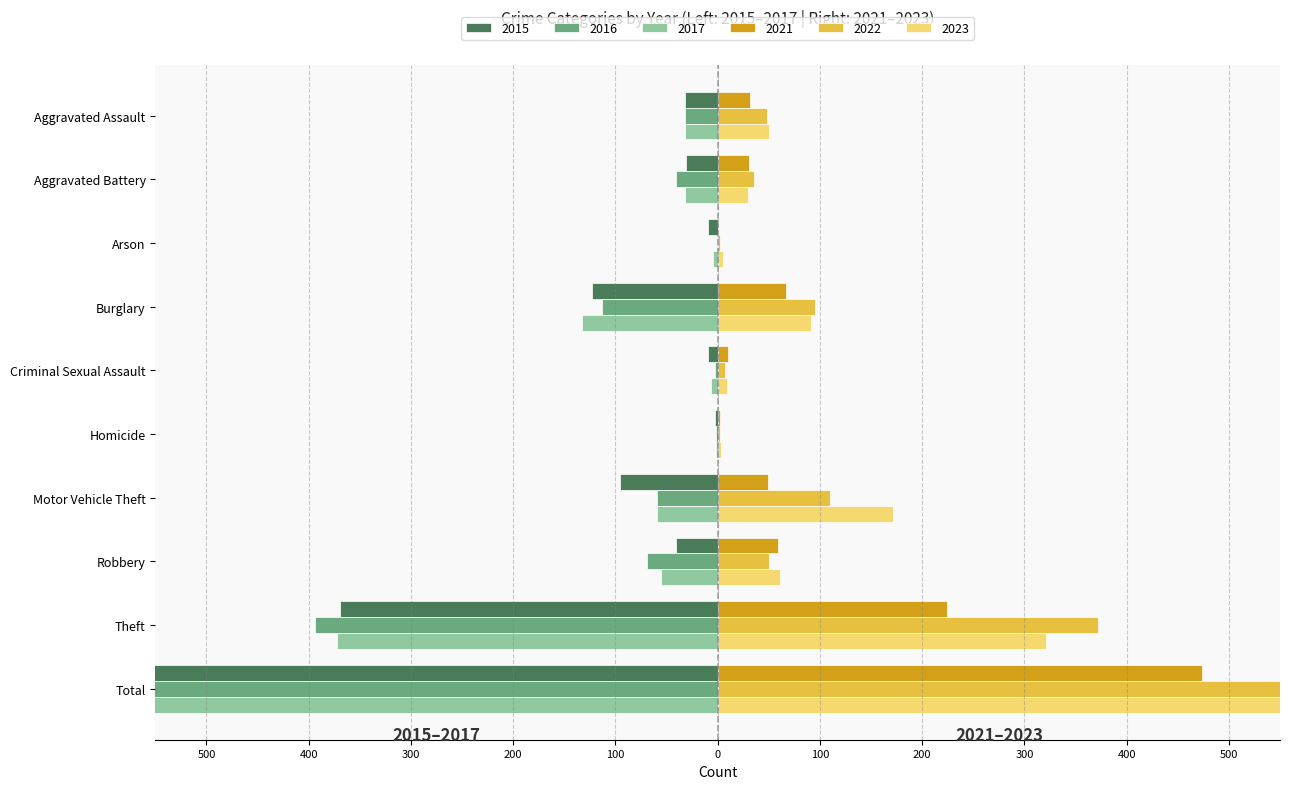

Reading left to right, extract all data points from this chart.

2021: 32	31	0	67	10	2	49	59	224	474
2022: 48	36	2	95	7	2	110	50	372	722
2015: -32	-31	-9	-123	-9	-3	-96	-41	-369	-713
2016: -32	-41	-1	-113	-3	-2	-59	-69	-394	-714
2023: 50	30	5	91	9	3	171	61	321	741
2017: -32	-32	-5	-133	-7	-2	-59	-55	-372	-697